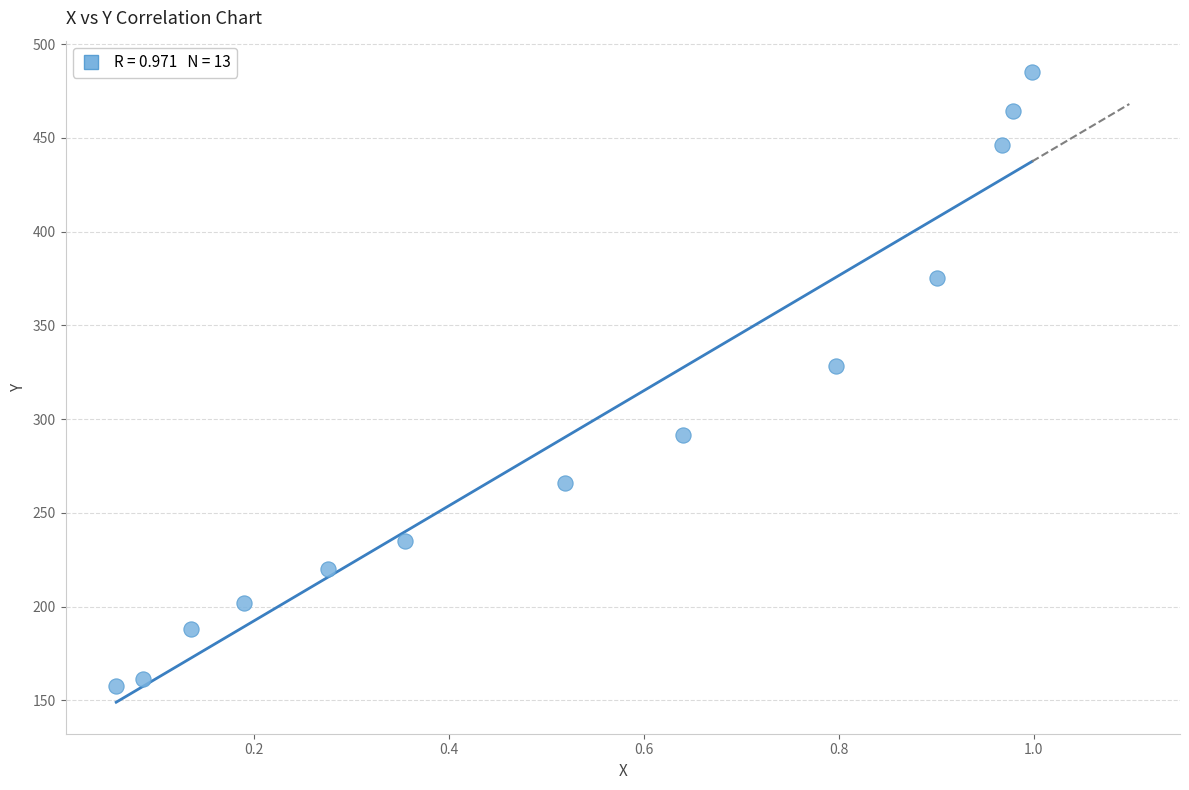

What Y value in the scatter plot is closest to 321?

328.3